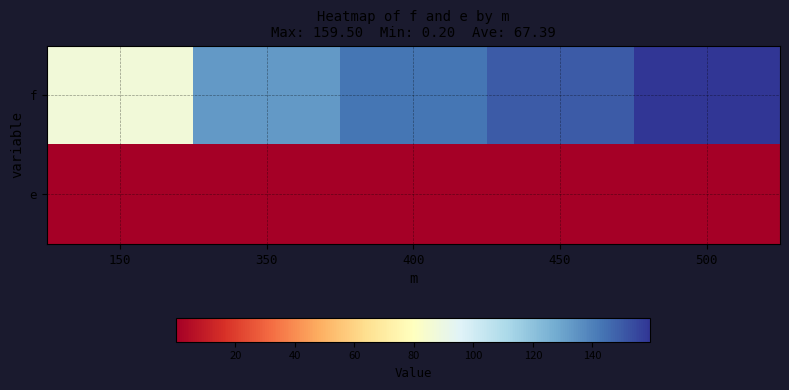

Which series has the largest range (max minus min)?

f